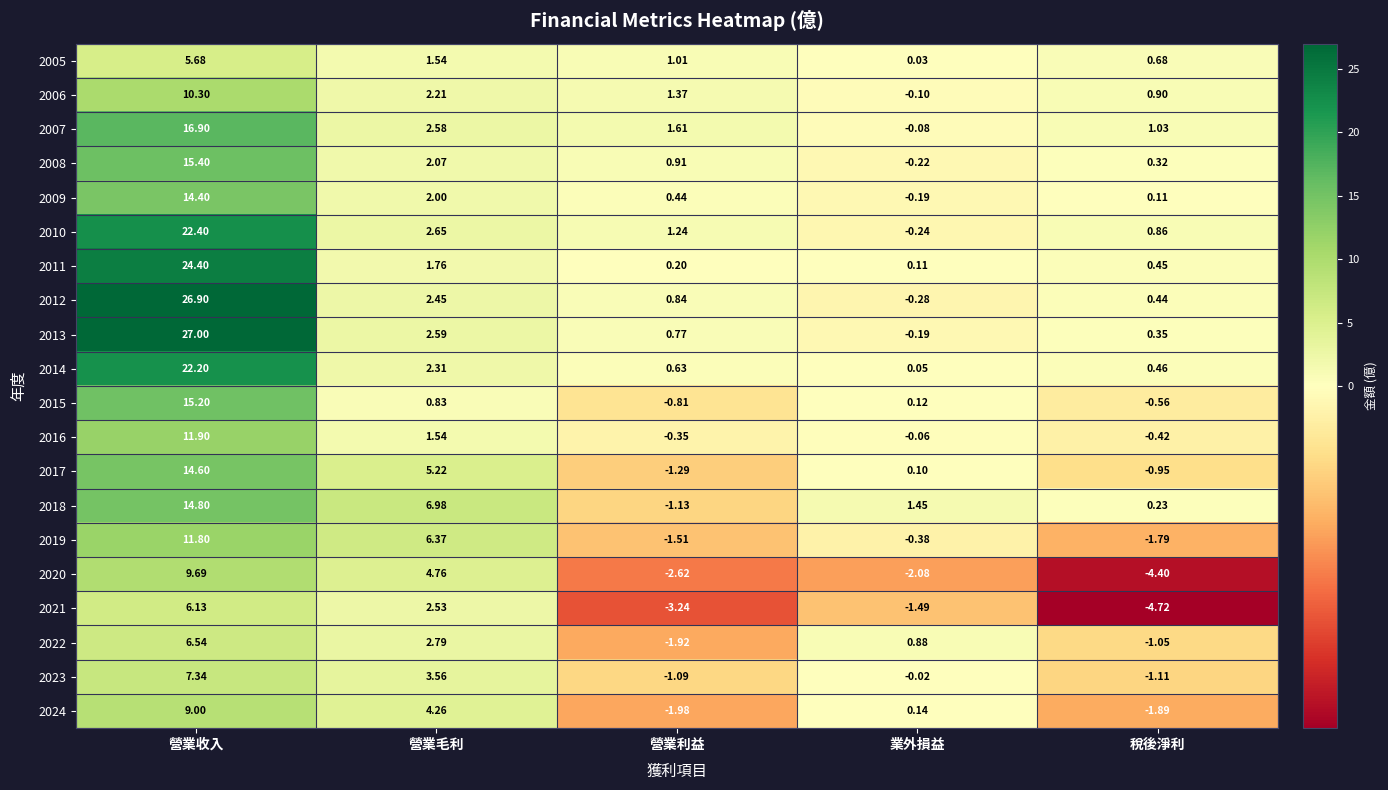

What is the difference between the highest and lowest values at 營業收入?

21.3